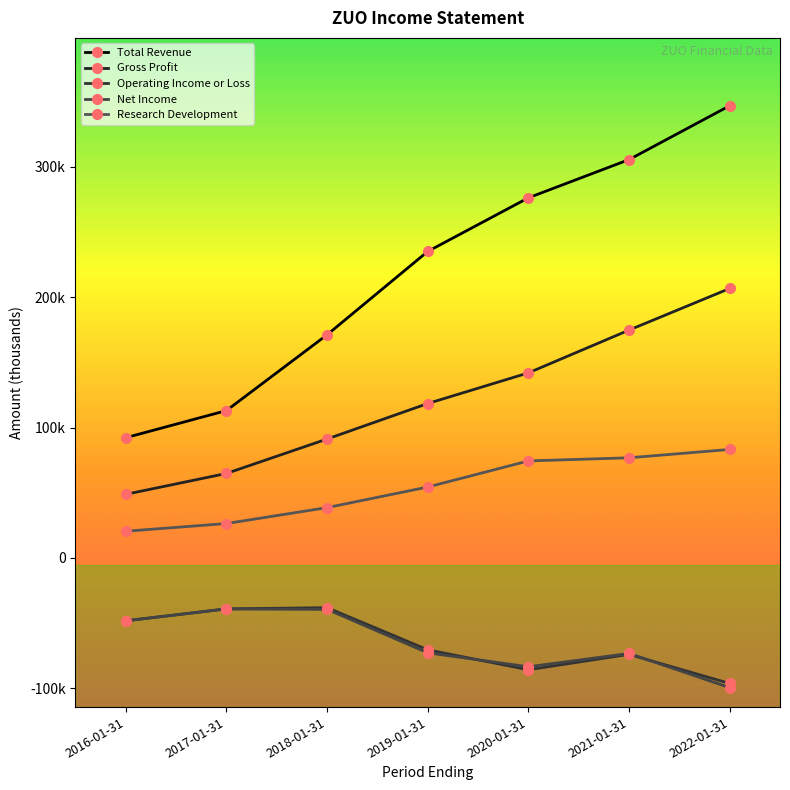

What is the average value of the Gross Profit series?

120914